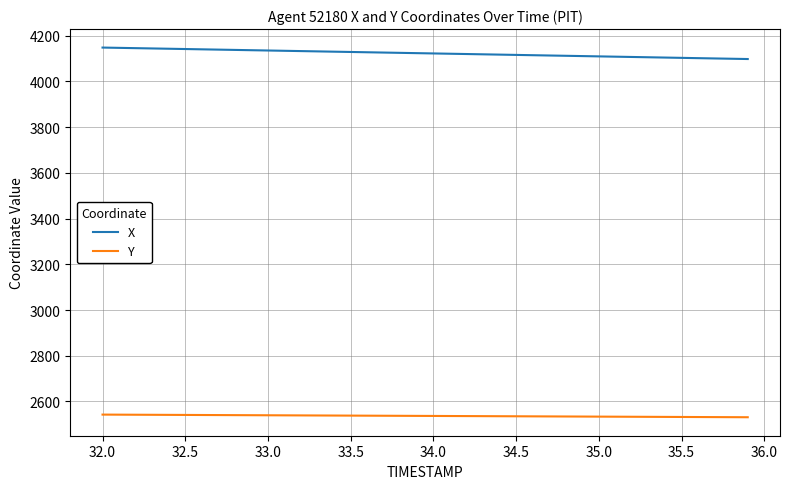

What is the smallest value displayed?

2530.8